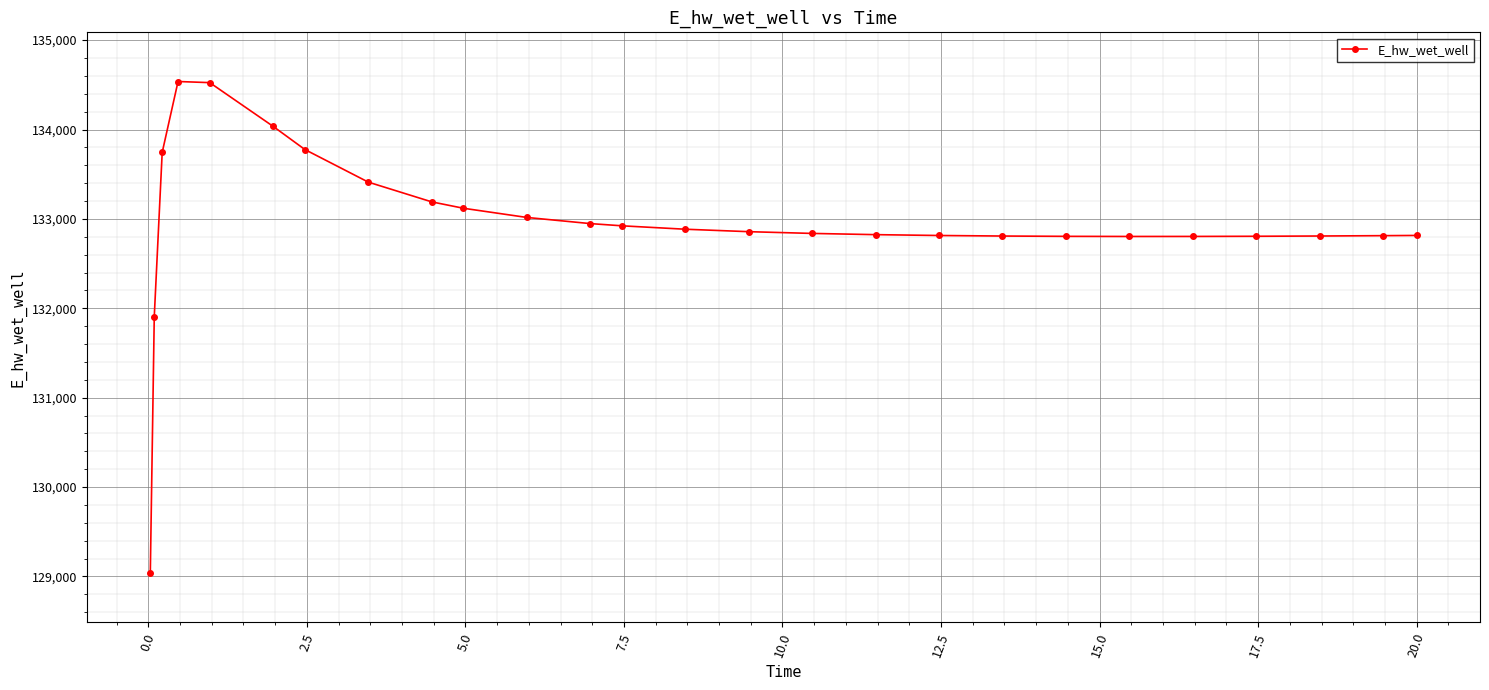

What is the average value?

132955.8